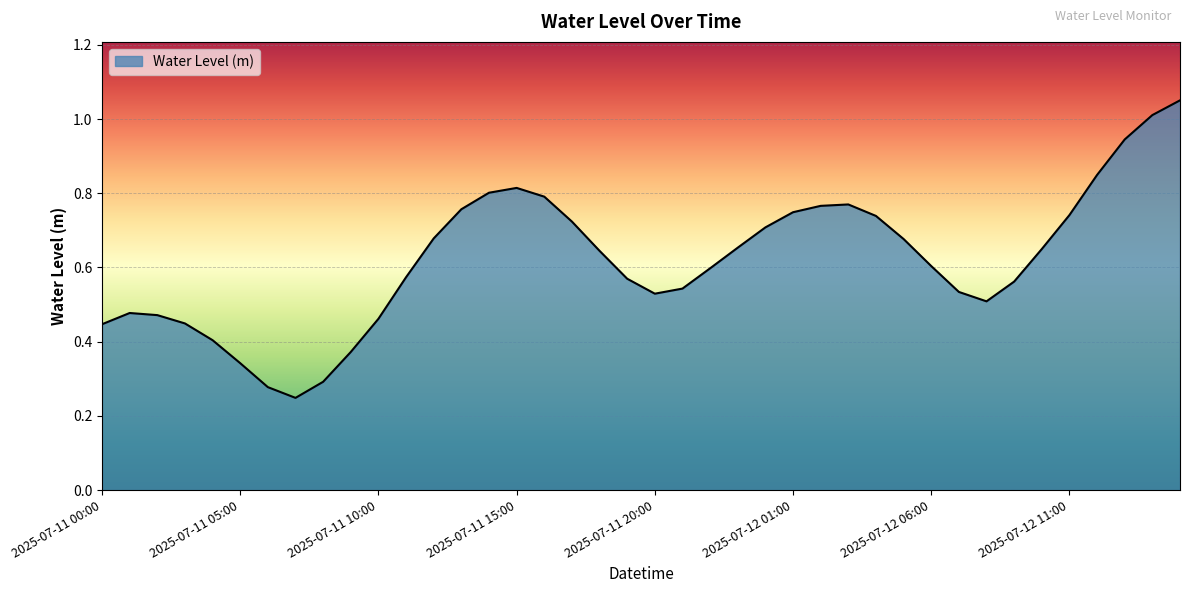

How many lines are shown in the chart?

1